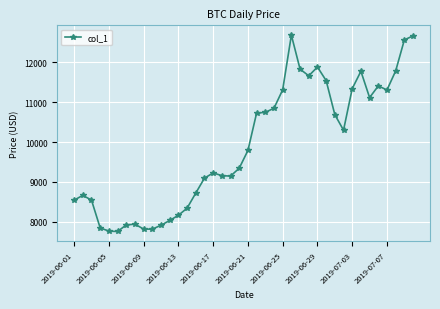

True or false: the data has more than 2 interior local peaks.

True